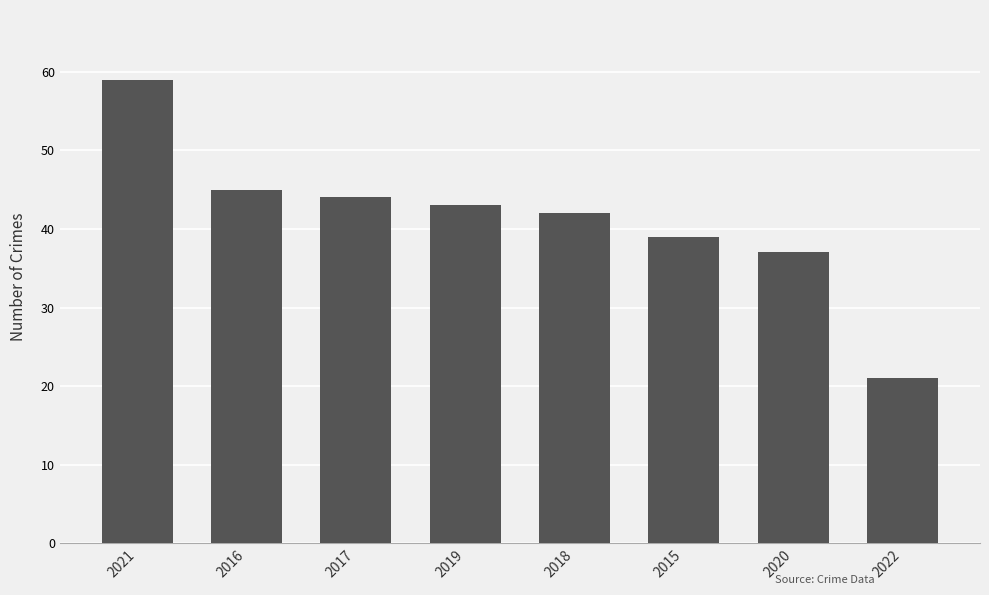

Reading right to left, list all the values displayed in this chart.

21	37	39	42	43	44	45	59